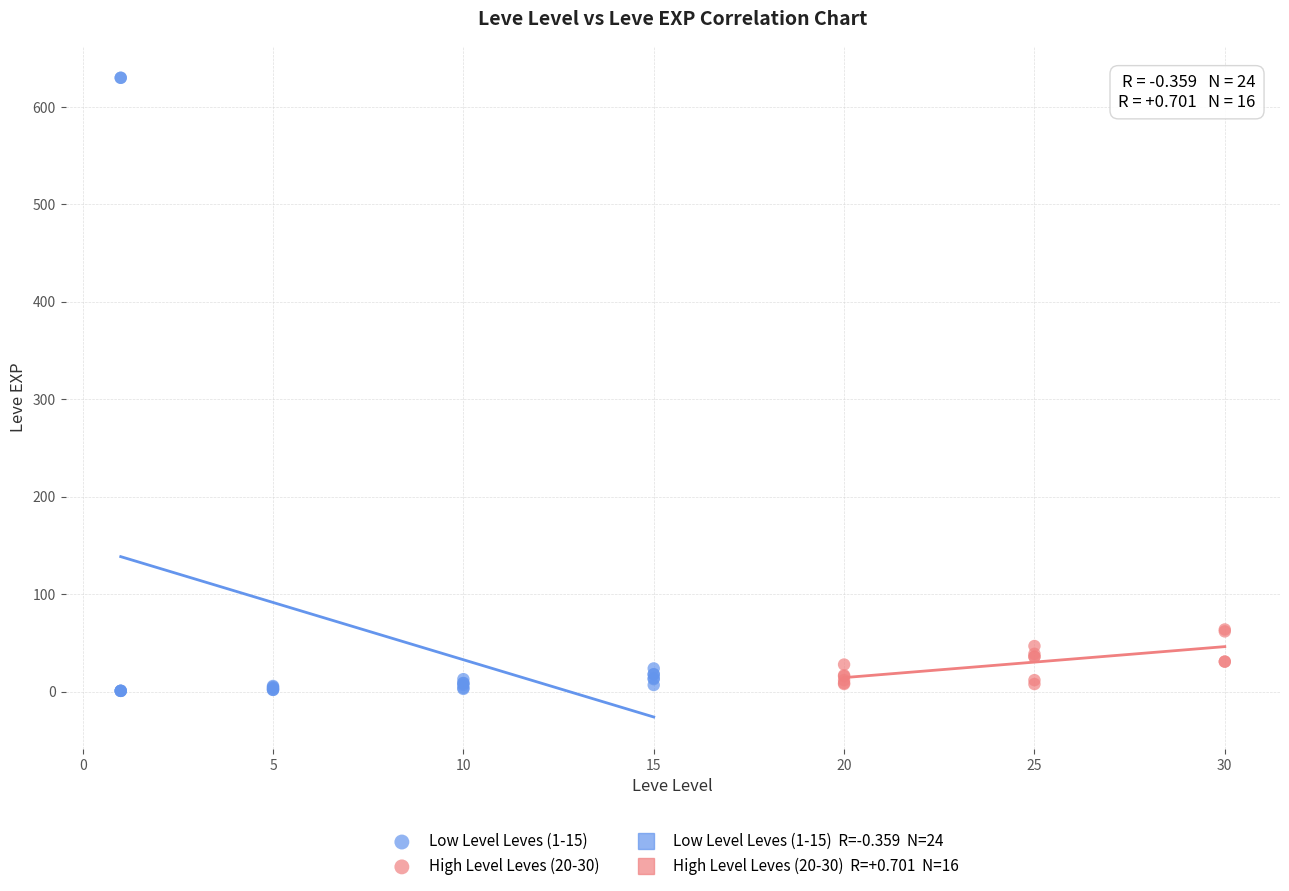

Which series reaches the minimum Y coordinate?

Low Level Leves (1-15)